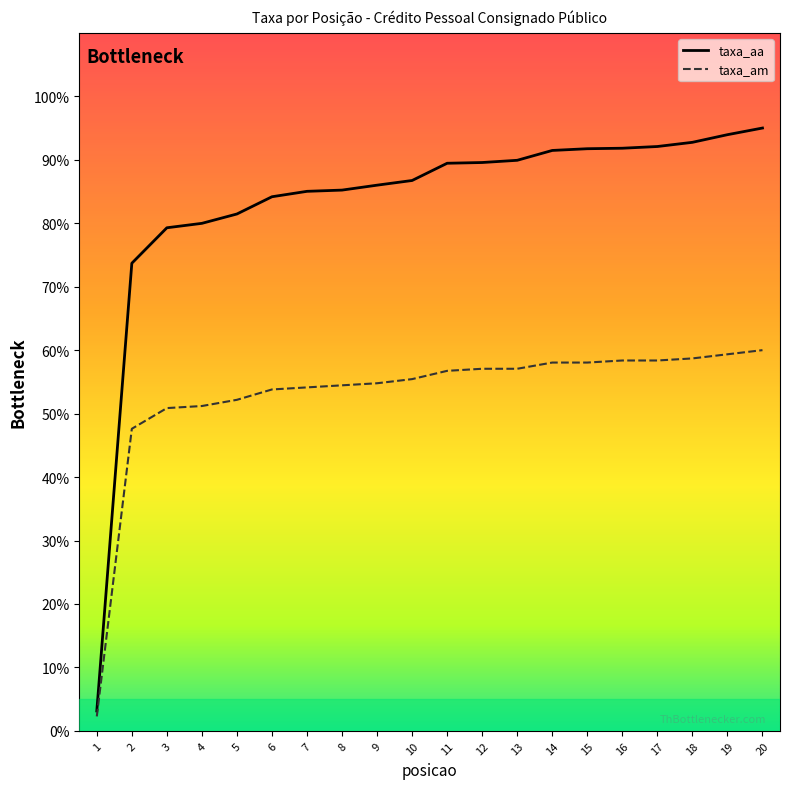

What is the sum of all taxa_aa values?

1662.5